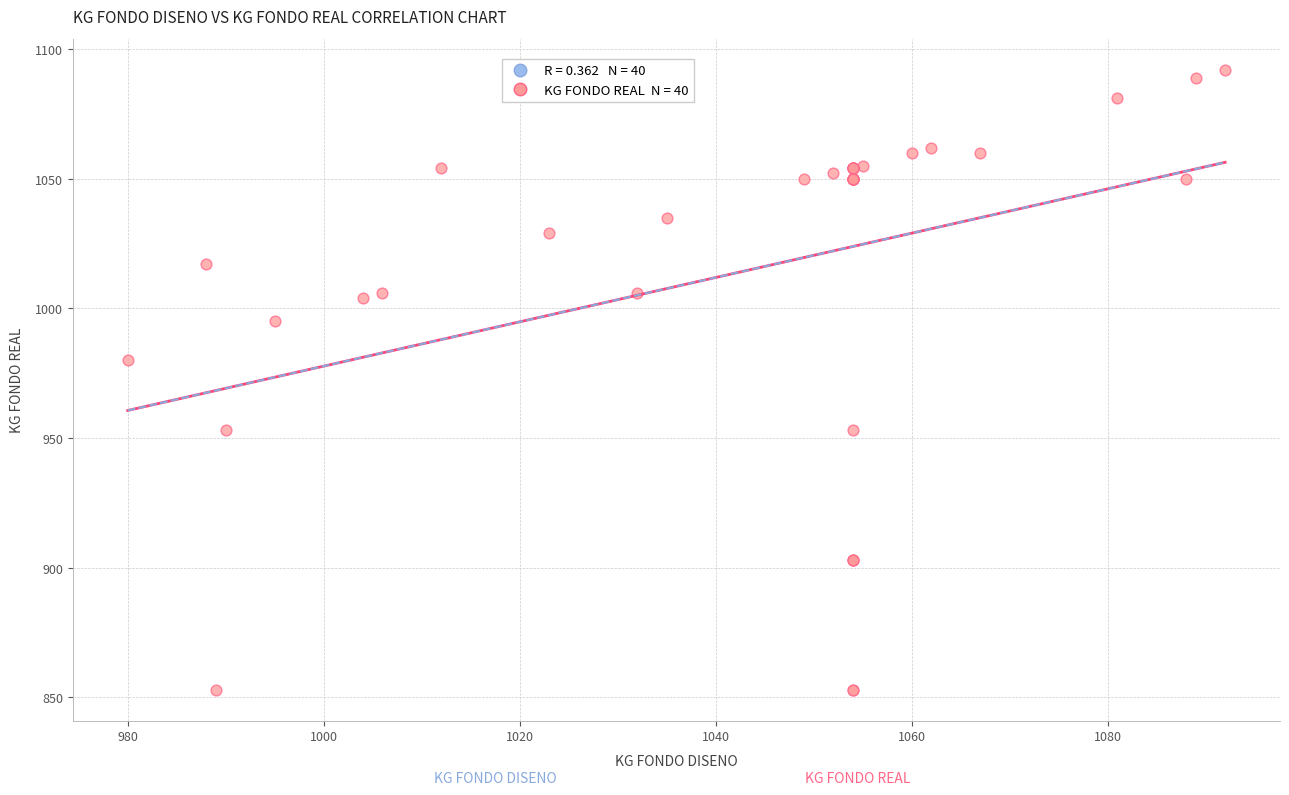

What Y value in the scatter plot is closest to 972?

980